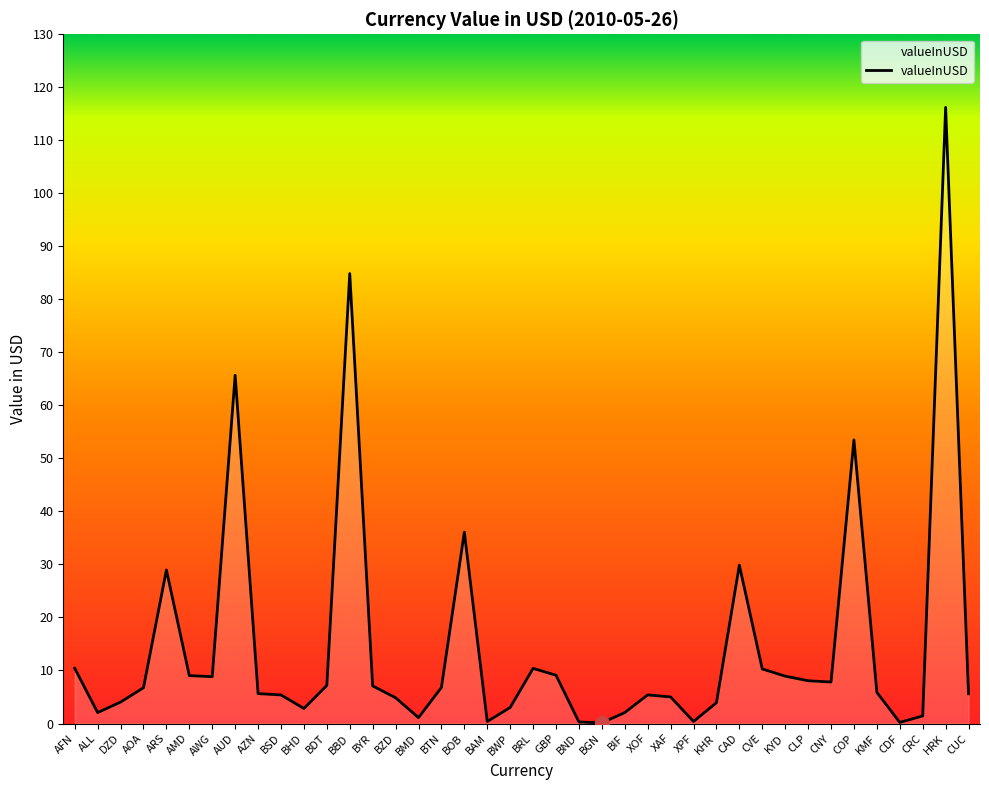

Is it true that the value at BDT is 7.2?

True